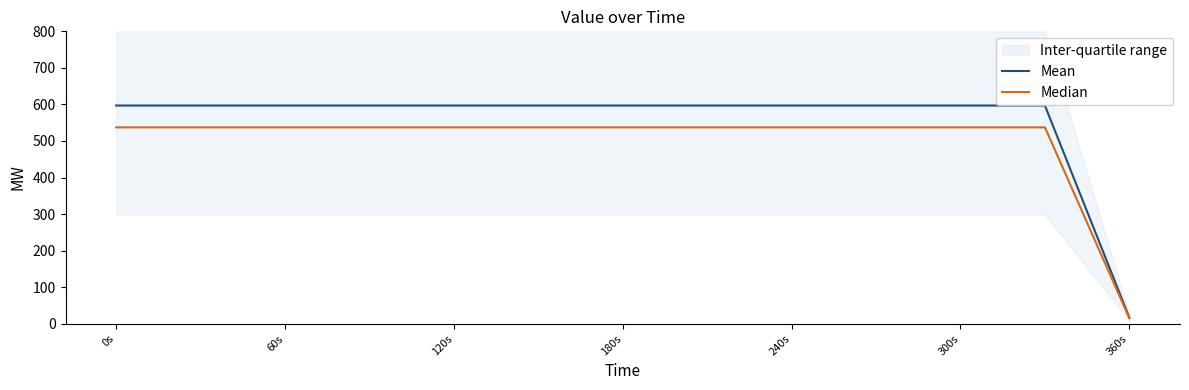

Rank the series by their average value, from lowest to highest.

Median, Mean